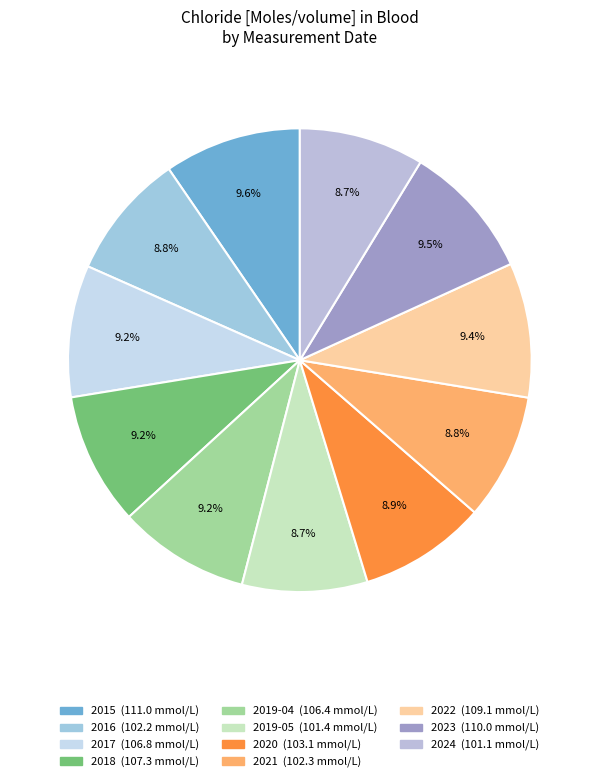

To the nearest percent, what is the average slice percentage?

9%